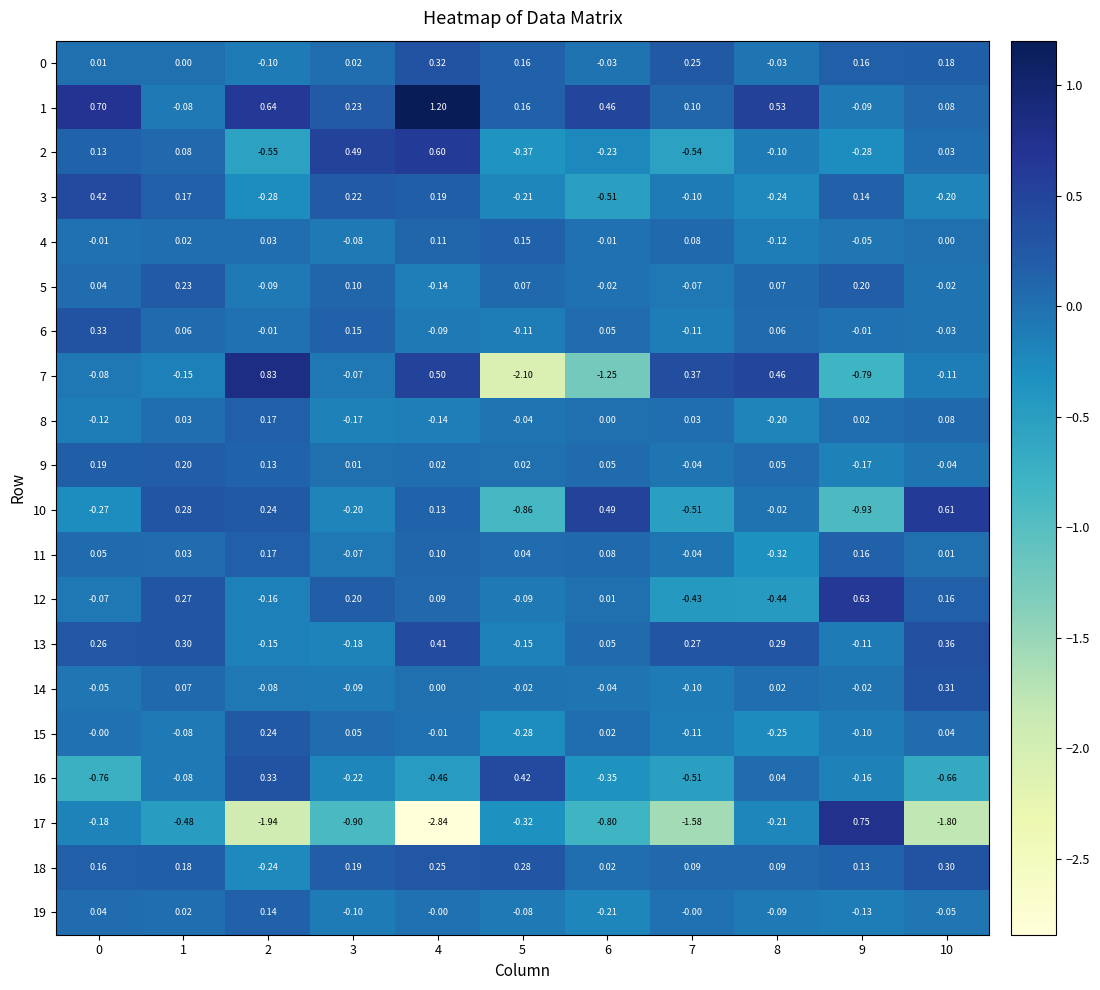

Is the value of 17 at 9 greater than the value of 6 at 3?

Yes